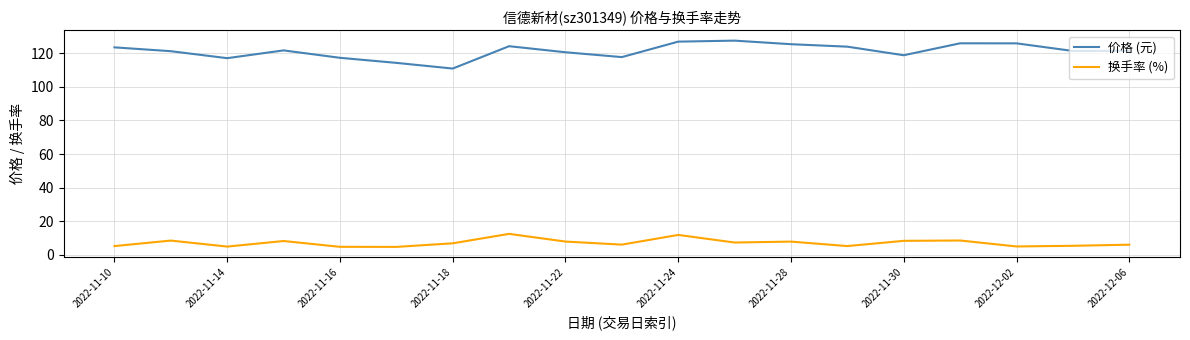

Which series has the largest range (max minus min)?

价格 (元)